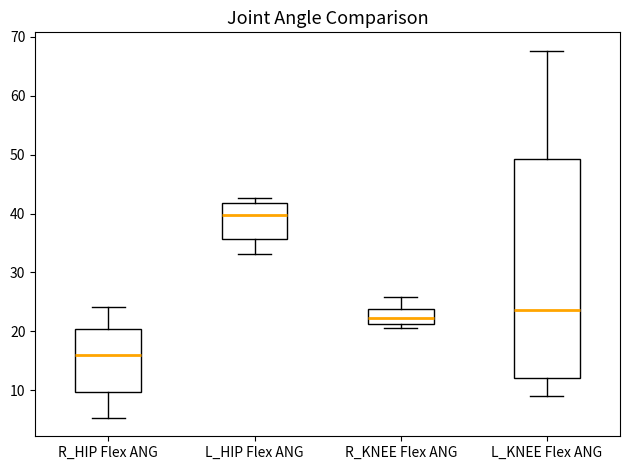

Reading left to right, read every box against the y-axis: the position of its median line, the range the box covers, and the ends of its whiskers. The values are not printed on the chart, so give them approximately, as read against the axis.

R_HIP Flex ANG: median 16, box 10 to 20, whiskers 5 to 24
L_HIP Flex ANG: median 40, box 36 to 42, whiskers 33 to 43
R_KNEE Flex ANG: median 22, box 21 to 24, whiskers 21 (just below the box's lower edge) to 26
L_KNEE Flex ANG: median 24, box 12 to 49, whiskers 9 to 68